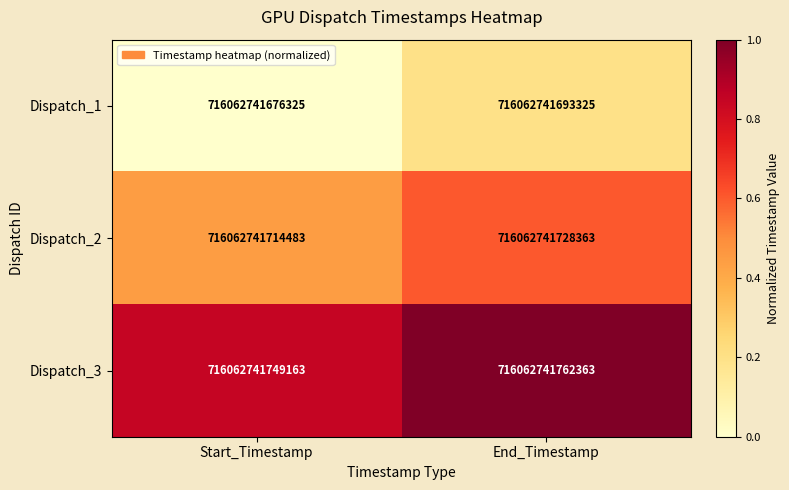

What is the maximum value shown in the chart?

1.0